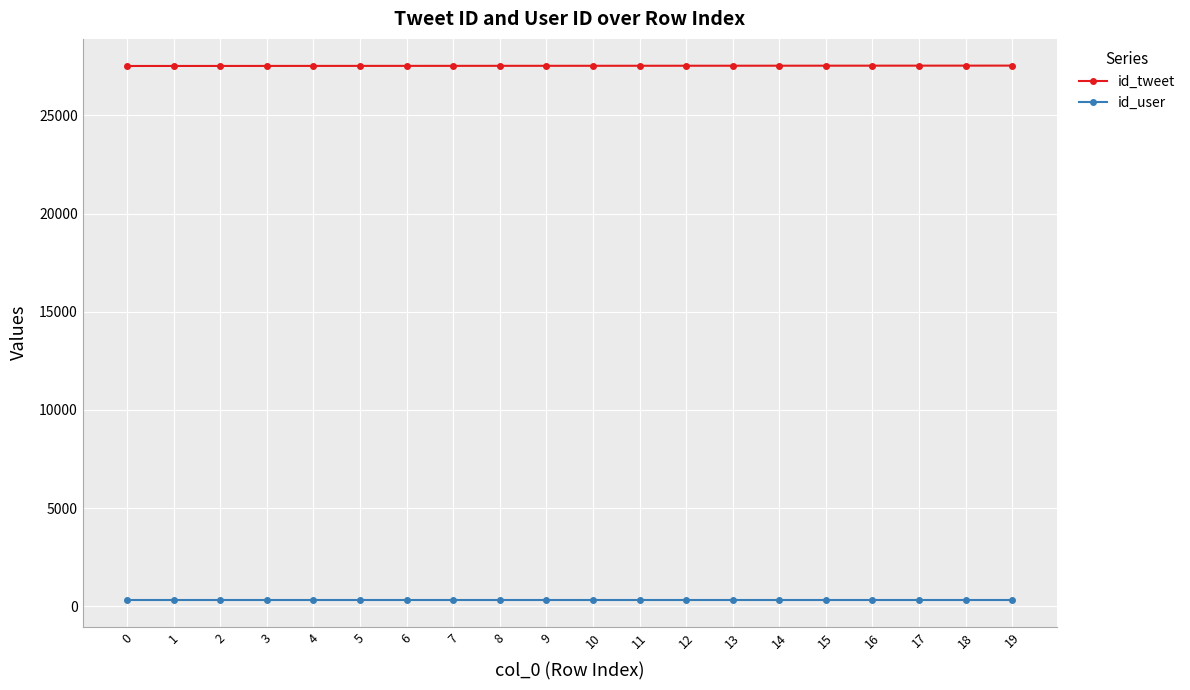

Rank the series by their maximum value, from highest to lowest.

id_tweet, id_user